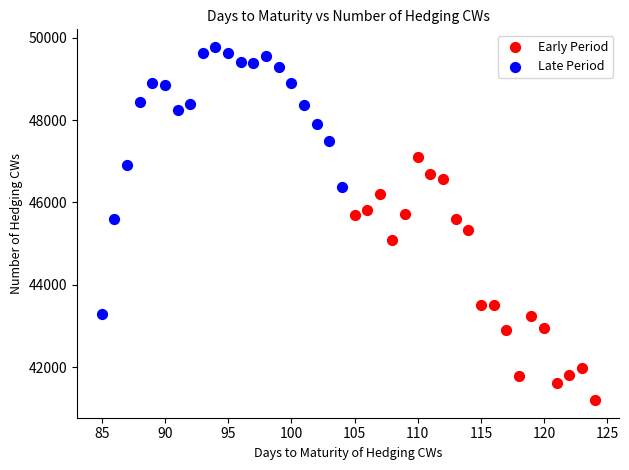

What are all the series names shown in the legend?

Early Period, Late Period